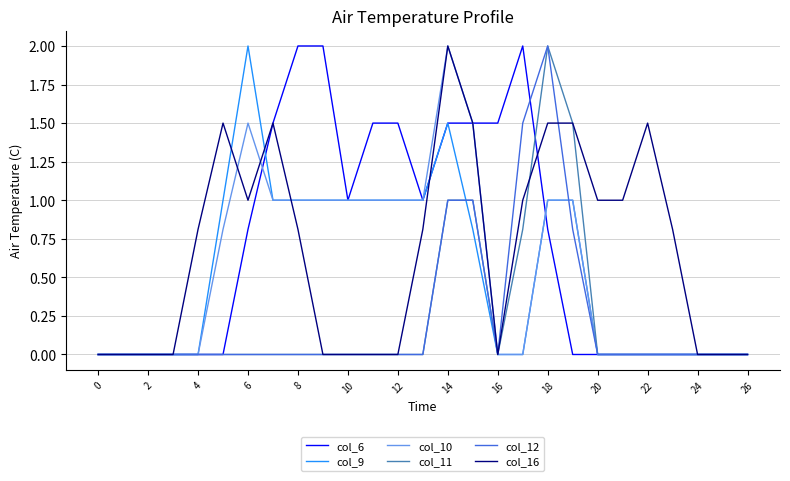

What is the greatest value displayed?

2.0